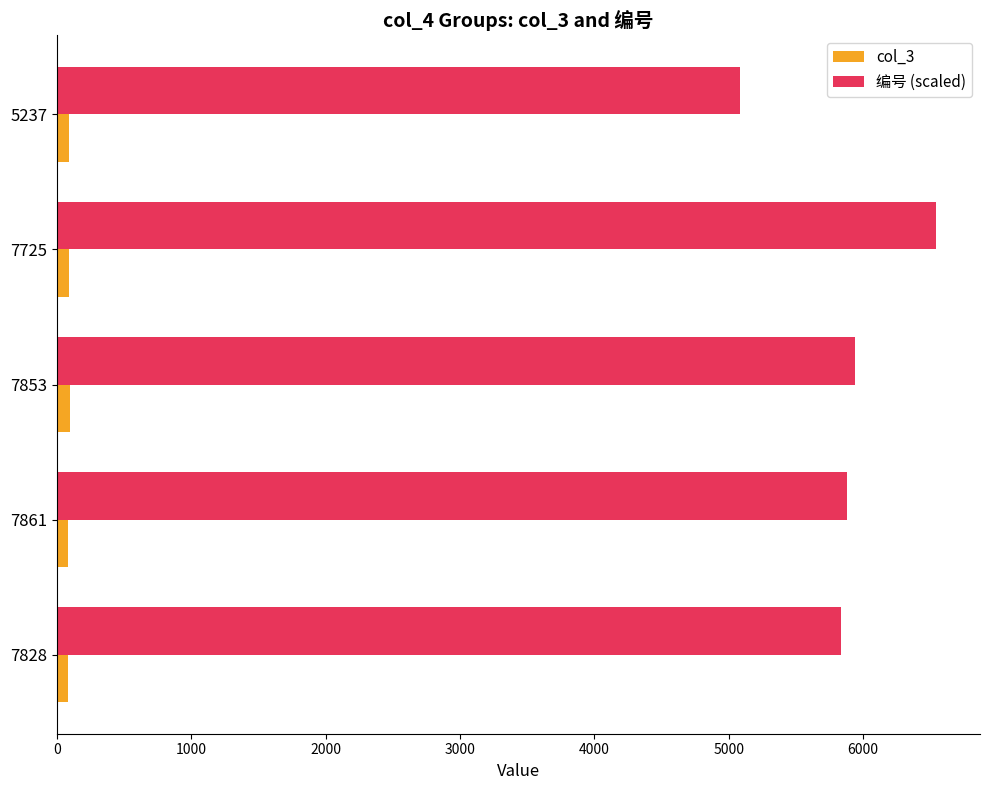

List the series in order of their overall mean, lowest first.

col_3, 编号 (scaled)